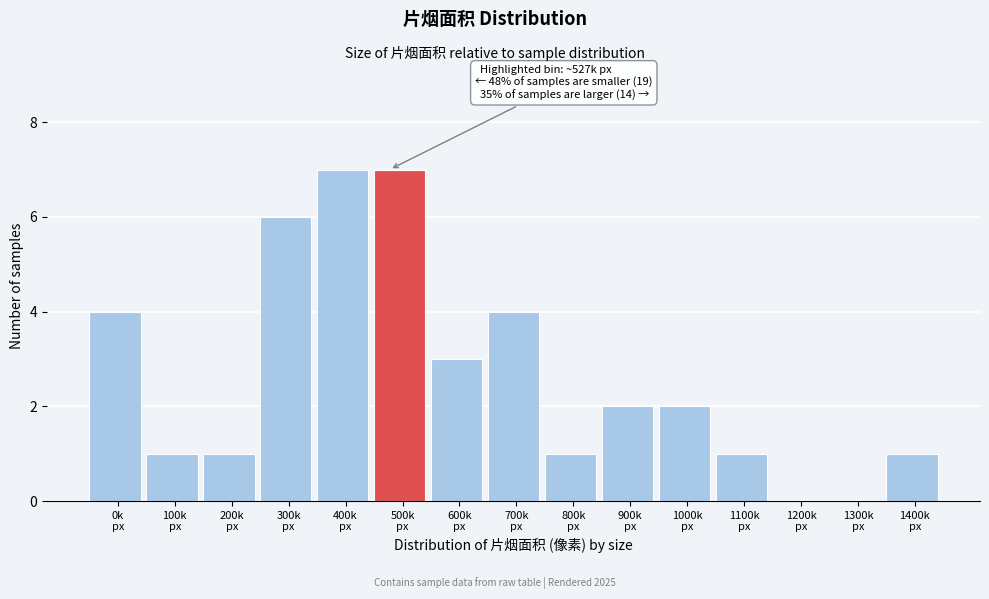

What is the maximum value shown in the chart?

7